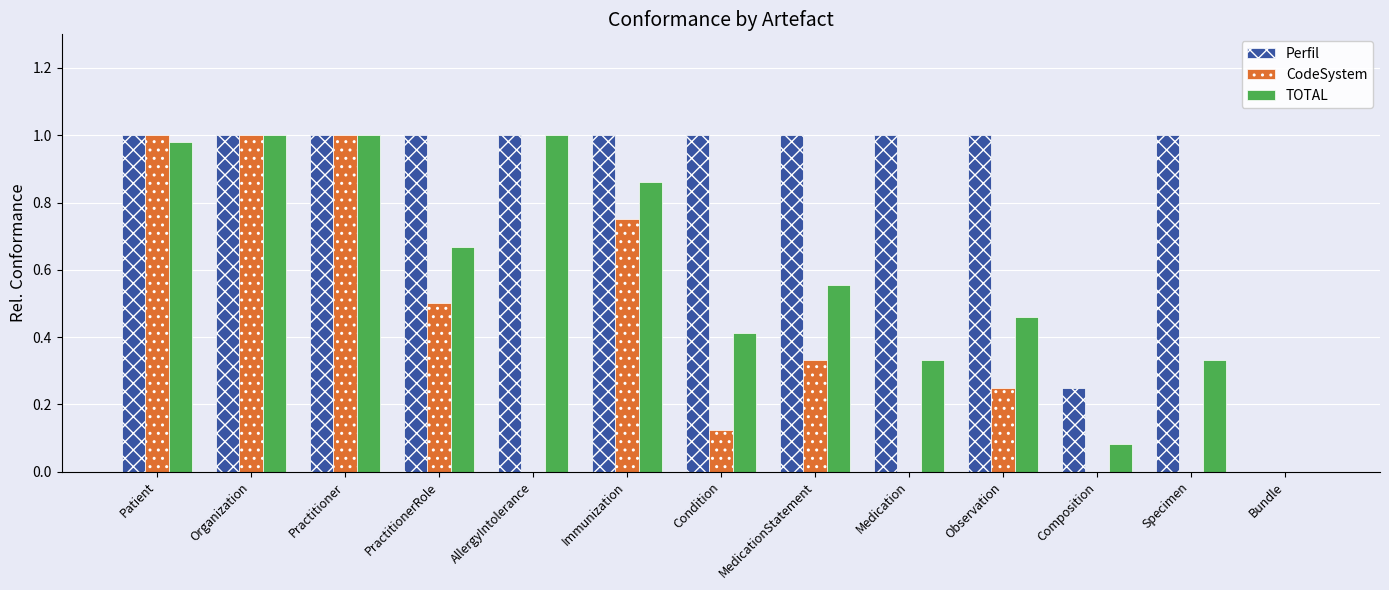

Is the value of Perfil at Patient greater than the value of CodeSystem at Immunization?

Yes